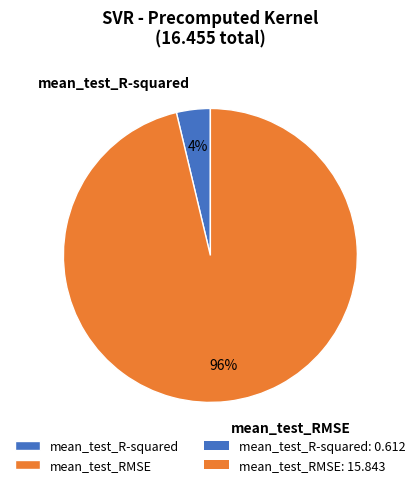

How many slices are in this pie chart?

2